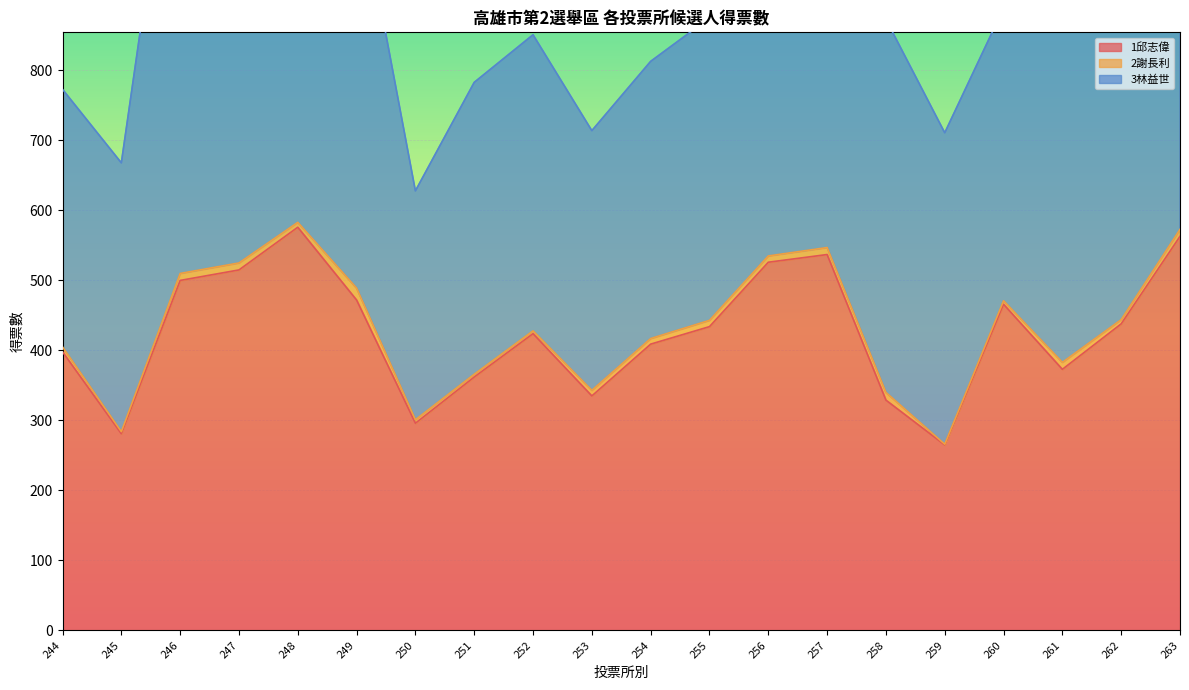

What is the sum of the 1邱志偉 values at 251 and 257?

899